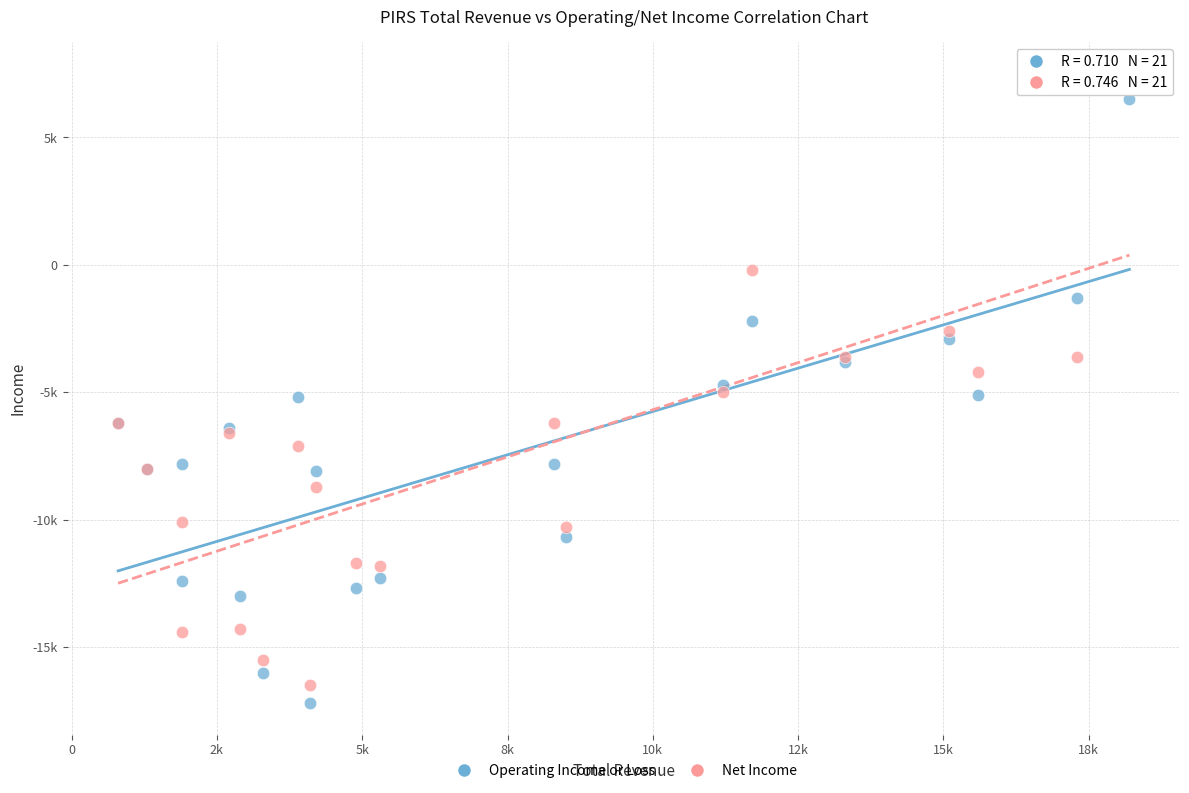

Which series contains the highest Y value?

Net Income